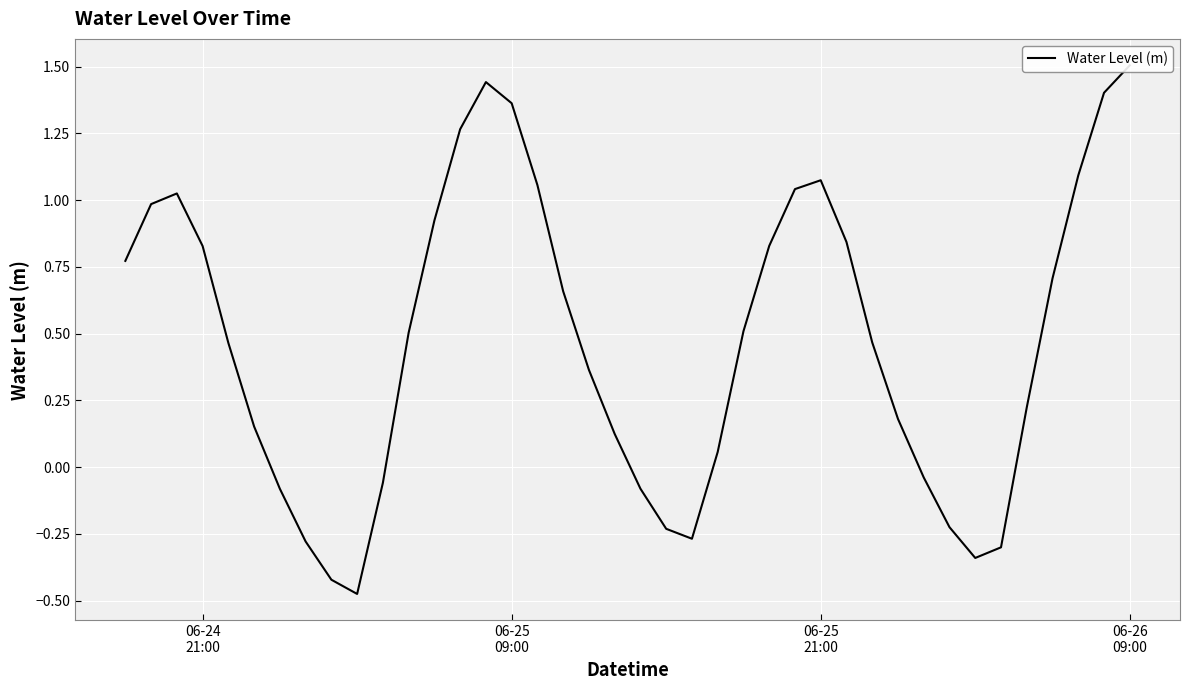

True or false: the data has more than 1 interior local peaks.

True